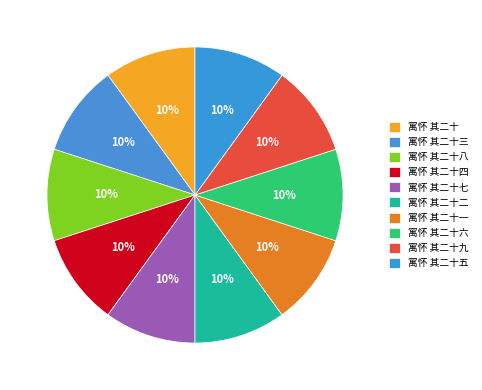

Does 寓怀 其二十 represent more than half of the total?

No